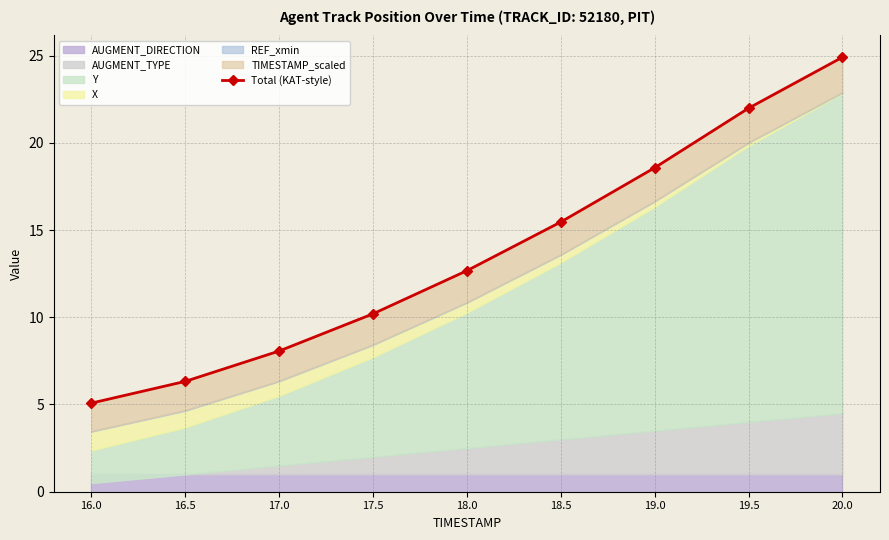

True or false: there are more than 0 points higher than both neighbors.

False